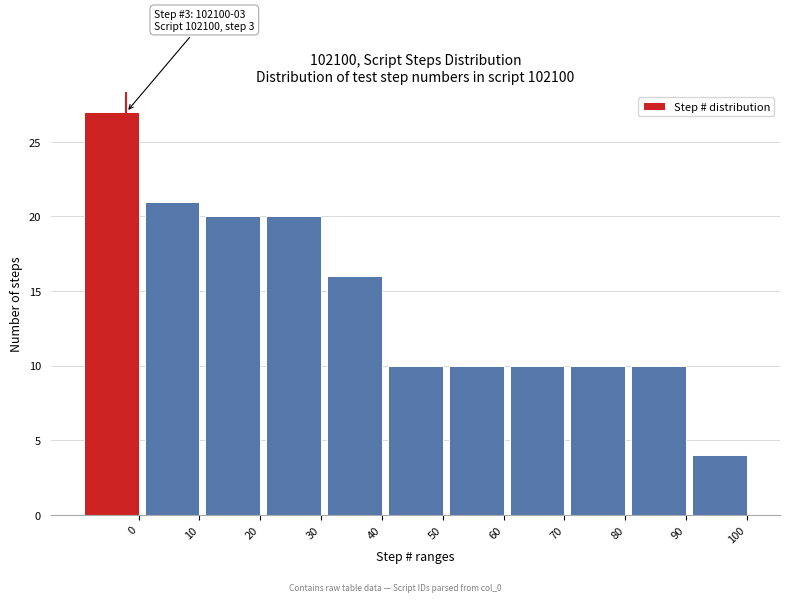

Reading left to right, transcribe all the data shown in this chart.

27	21	20	20	16	10	10	10	10	10	4